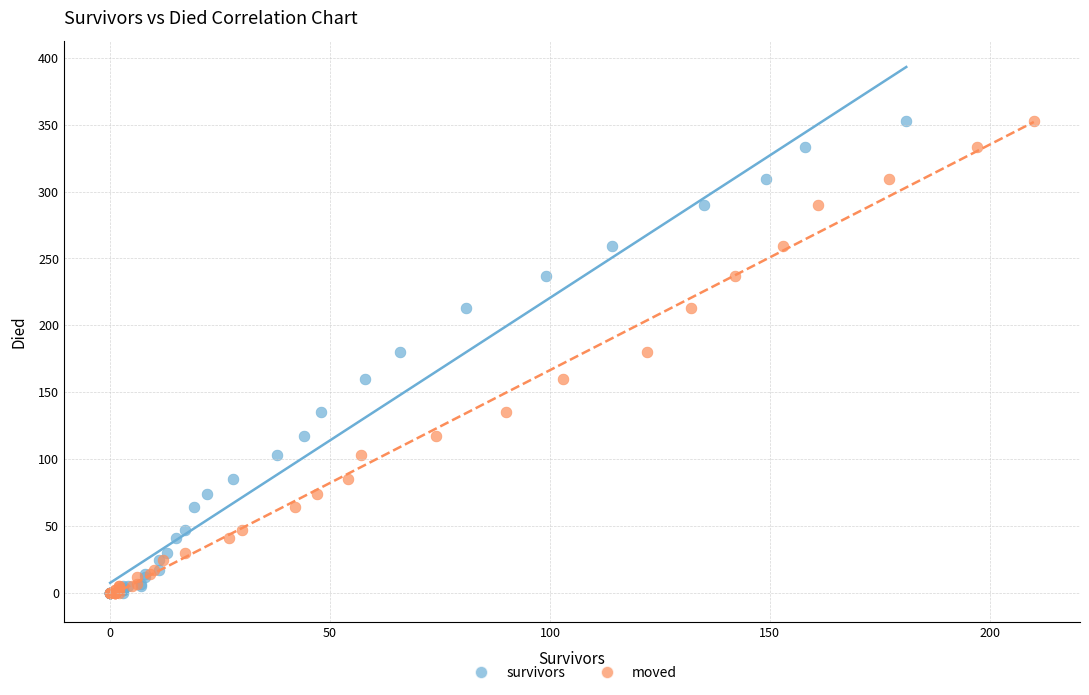

What are all the series names shown in the legend?

survivors, moved